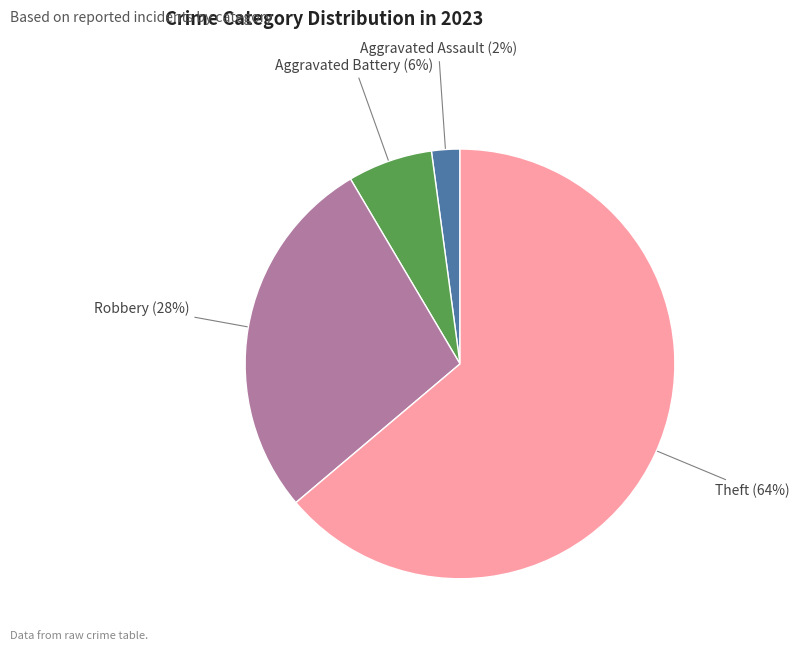

How many slices are in this pie chart?

4